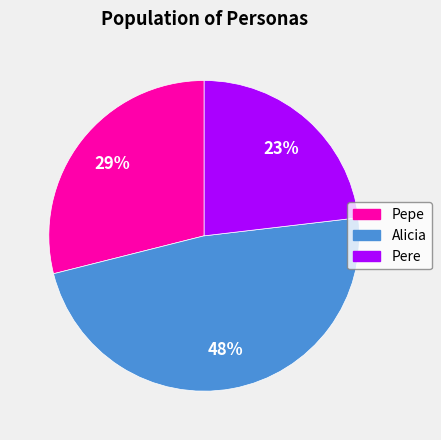

To the nearest percent, what percentage of the pie is Pere?

23%